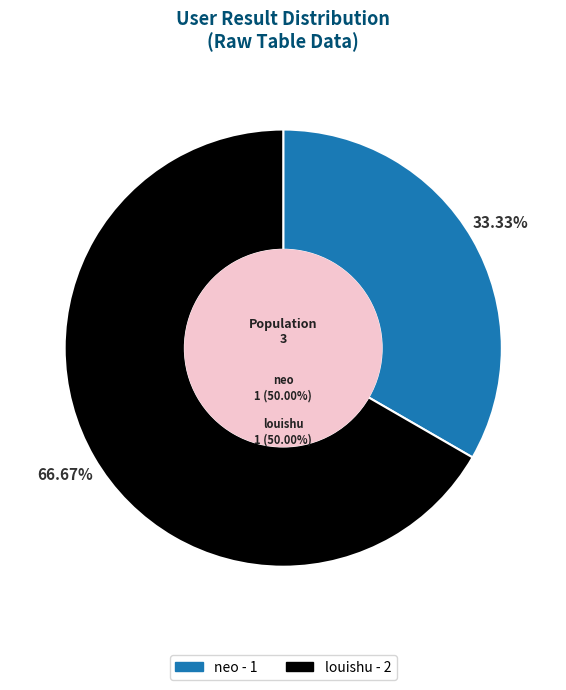

Between louishu and neo, which is larger?

louishu